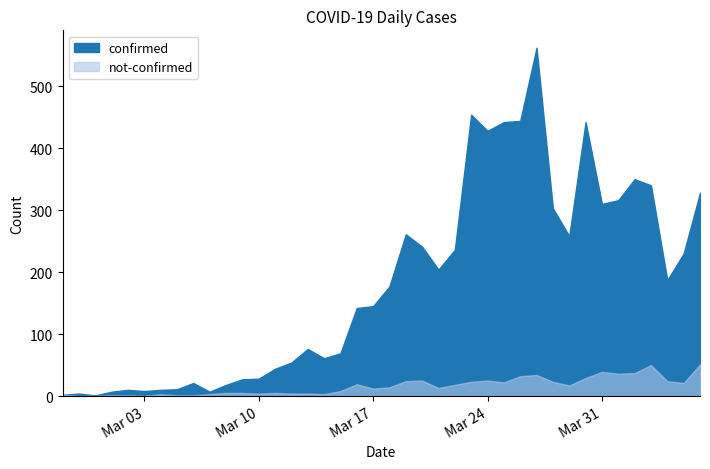

Which series has the largest range (max minus min)?

confirmed